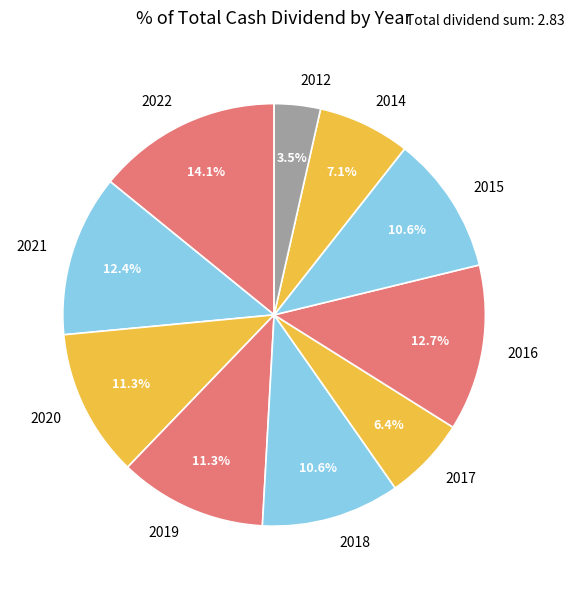

How many slices are in this pie chart?

10